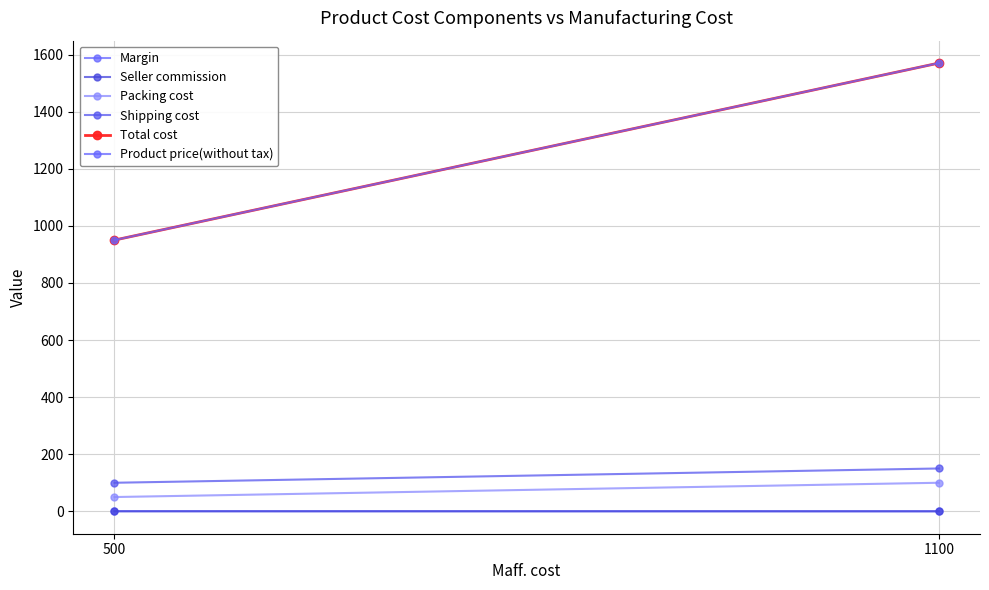

How many Product price(without tax) values are between 950 and 1570?

2